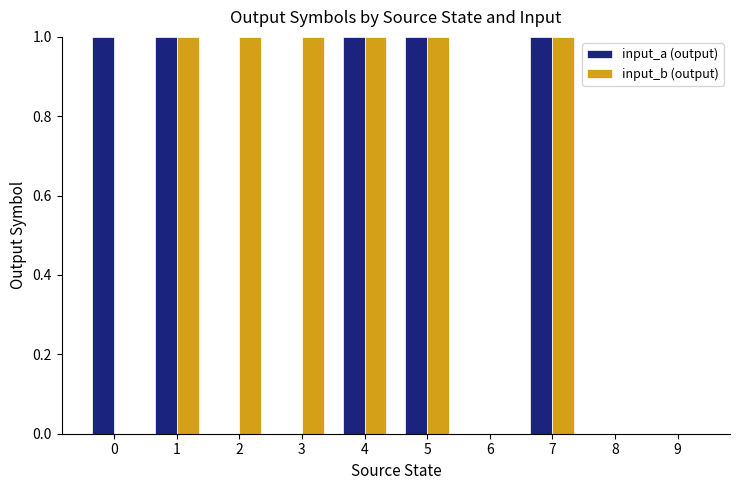

What are all the series names shown in the legend?

input_a (output), input_b (output)